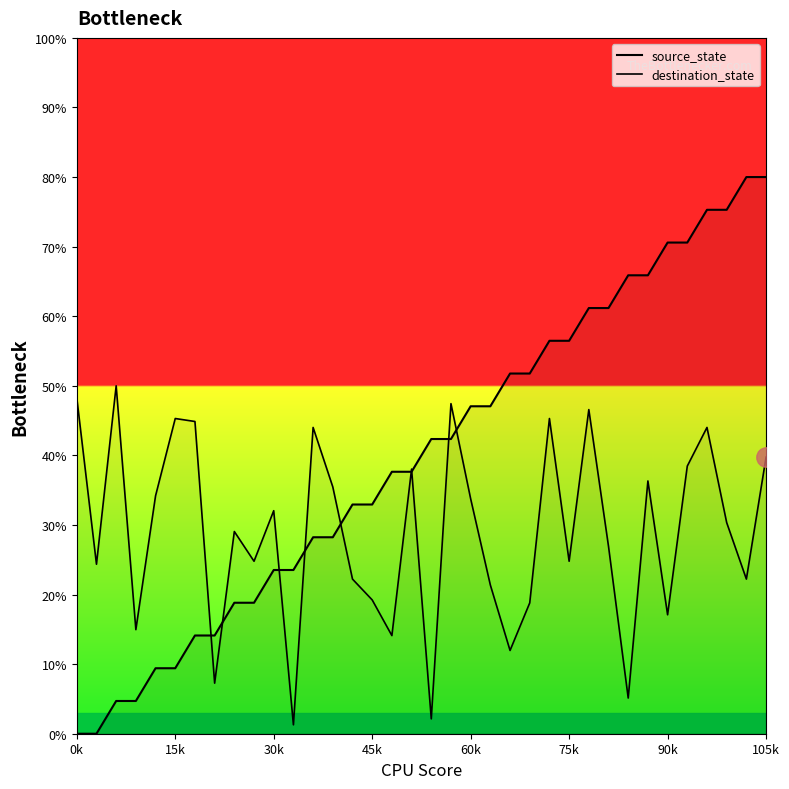

What is the difference between the maximum and minimum values in the source_state series?

80.0